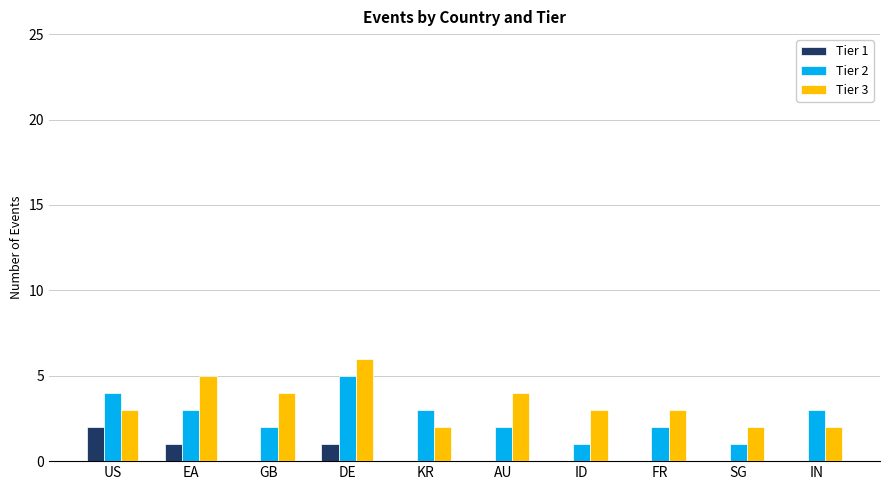

Which label corresponds to the largest value in the chart?

DE